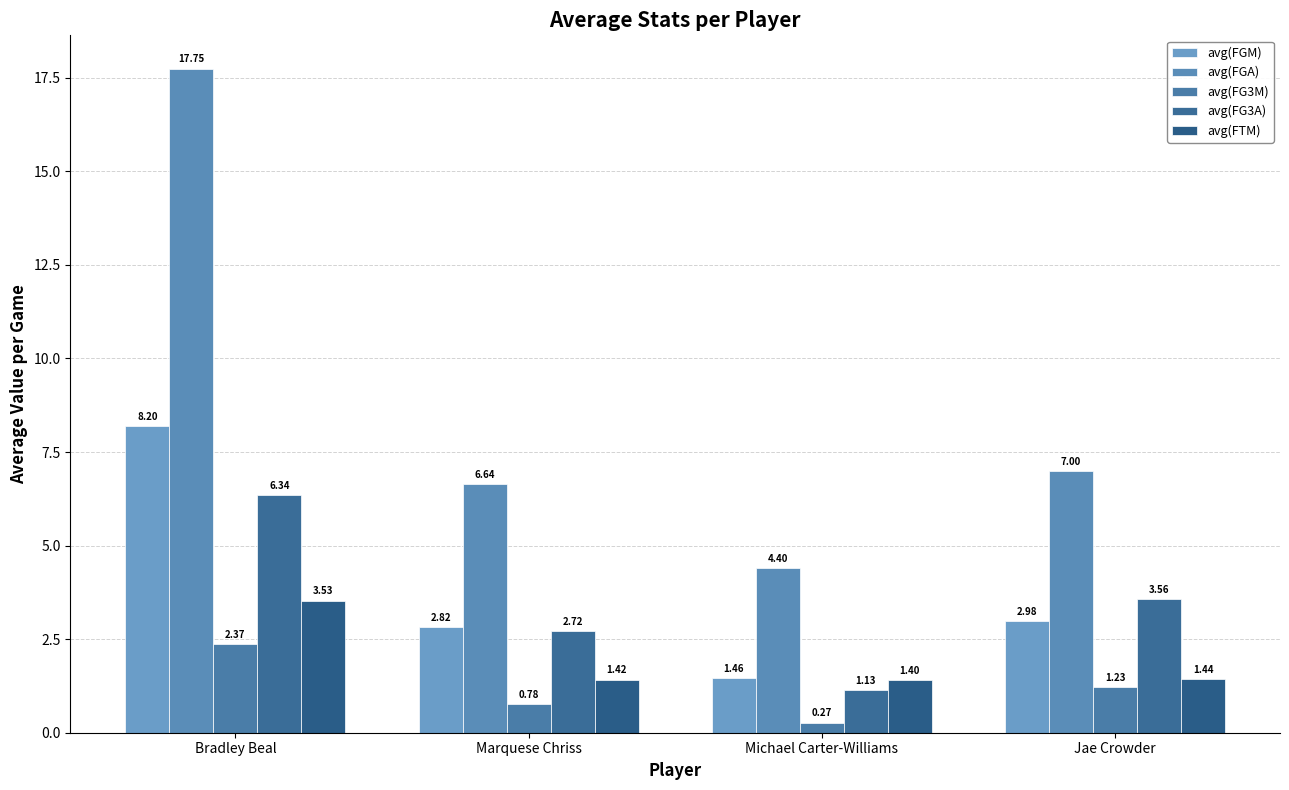

List the labels in order of avg(FGM) value, smallest first.

Michael Carter-Williams, Marquese Chriss, Jae Crowder, Bradley Beal